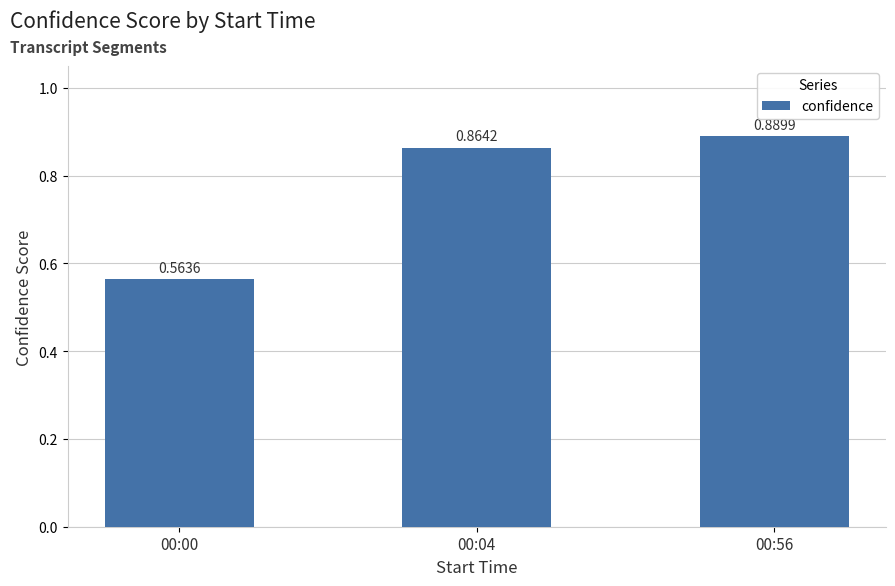

Rank the categories by value from highest to lowest.

00:56, 00:04, 00:00